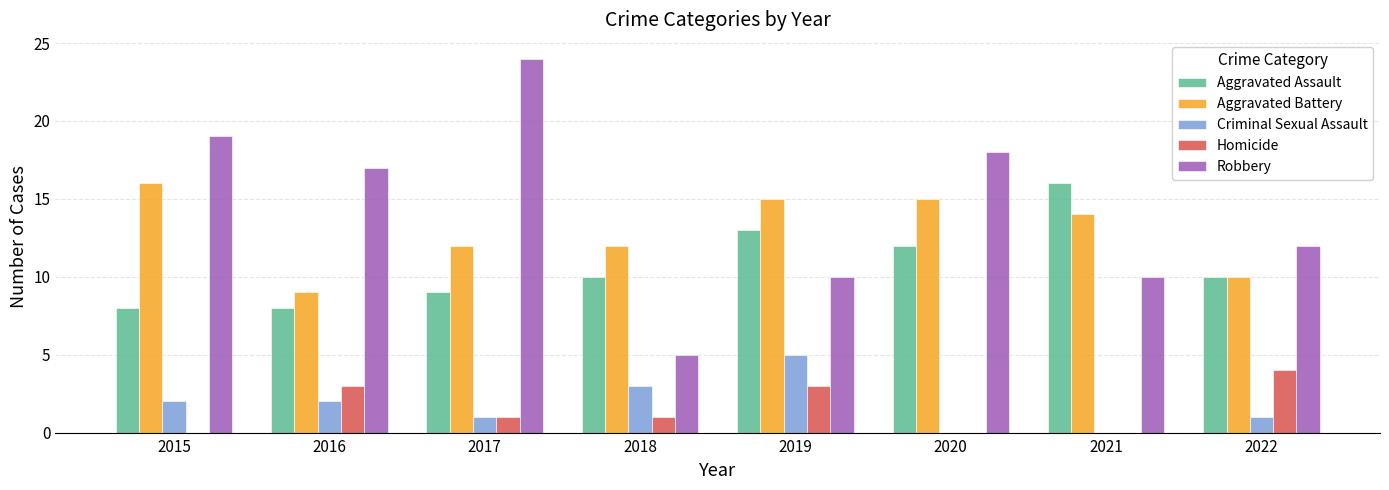

Which label corresponds to the largest value in the chart?

2017